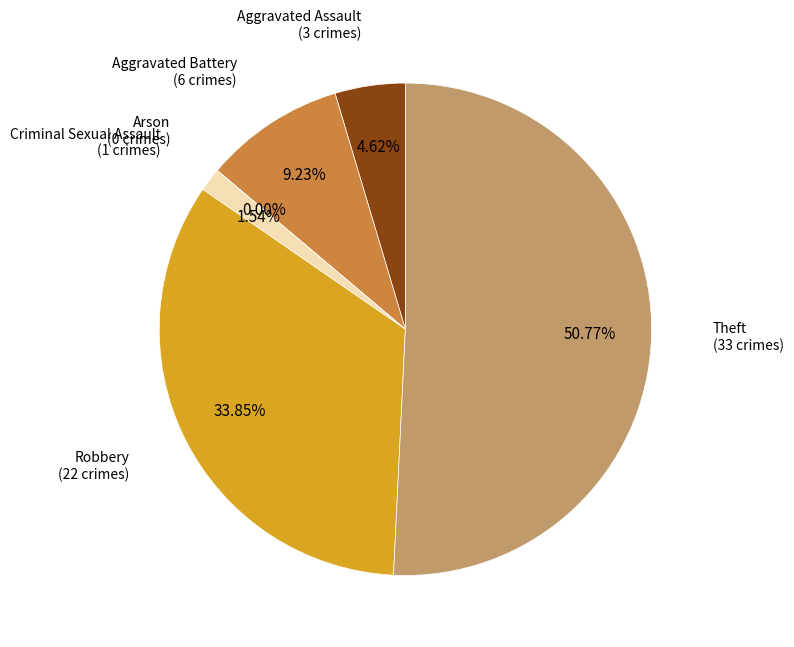

Does Criminal Sexual Assault account for over 50% of the chart?

No